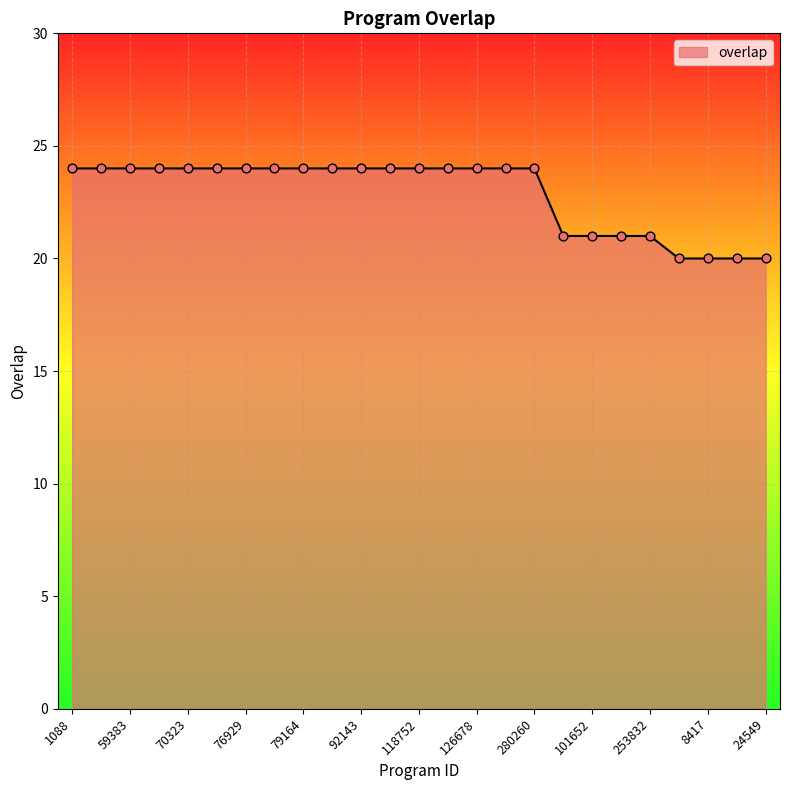

What is the smallest value displayed?

20